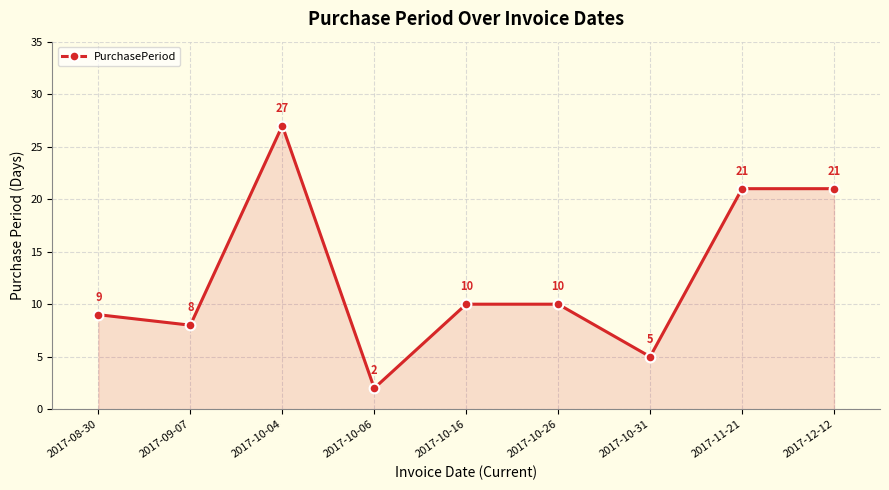

Count the number of data series in this chart.

1